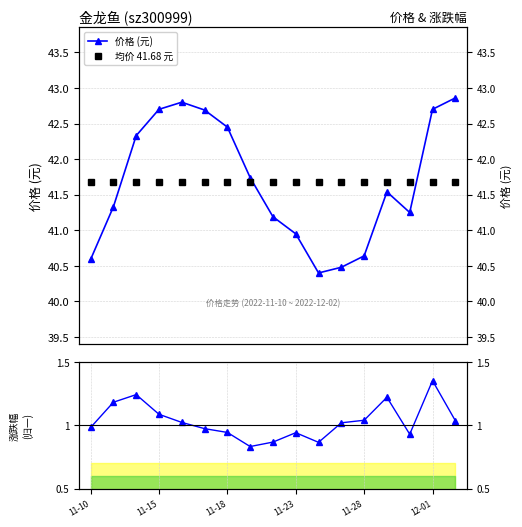

The 涨跌幅% (归一) series shows 1.4 at 11-23. True or false?

False